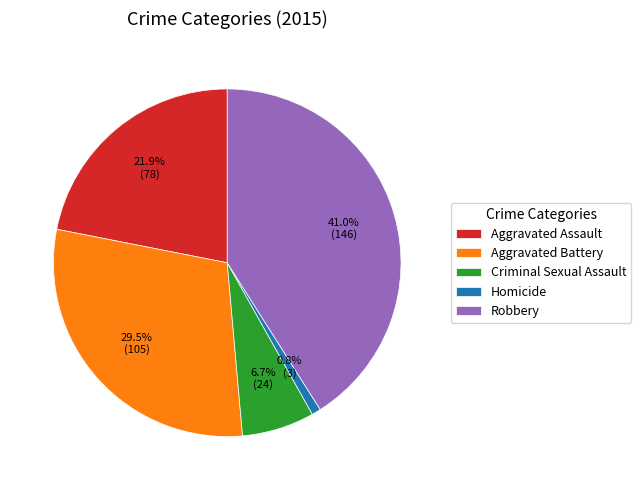

To the nearest percent, what is the difference between the largest and smallest slice percentages?

40%